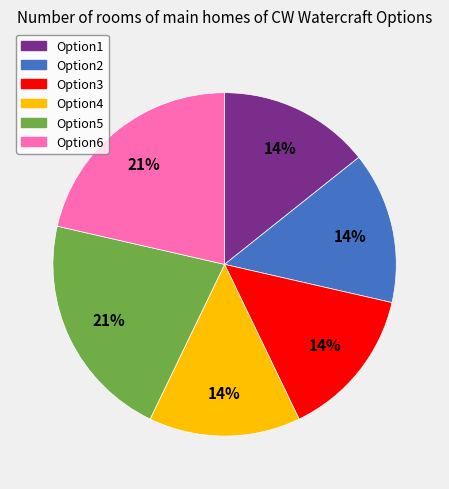

Does Option5 represent more than half of the total?

No